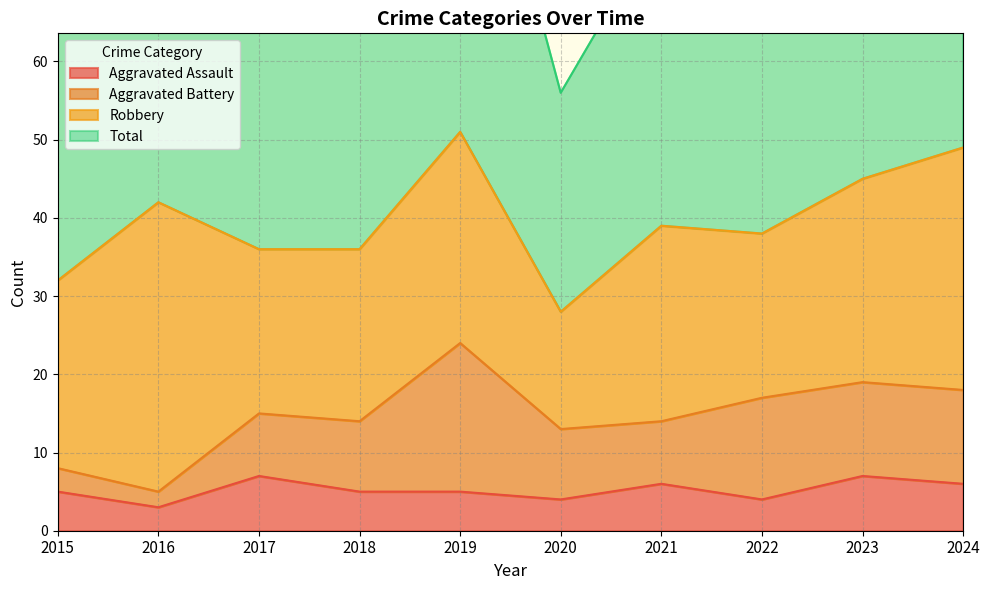

At which label is Aggravated Assault closest to 5?

2015